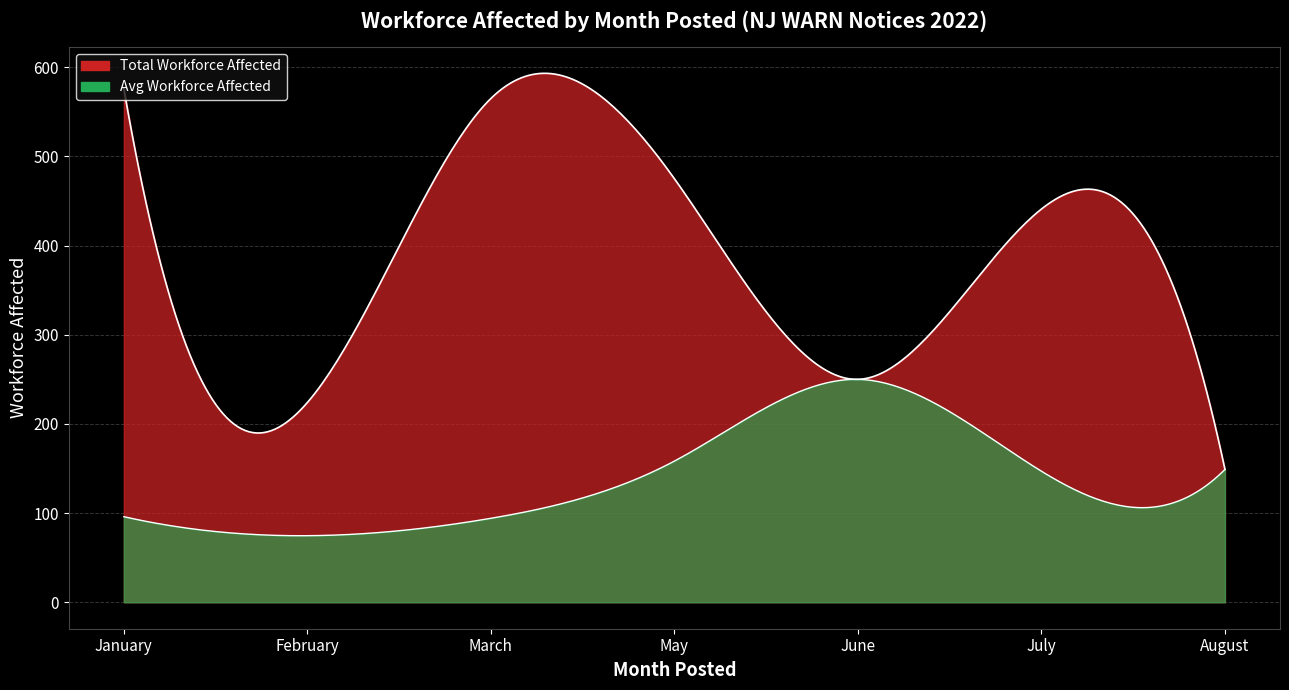

Where is the first local maximum?

January